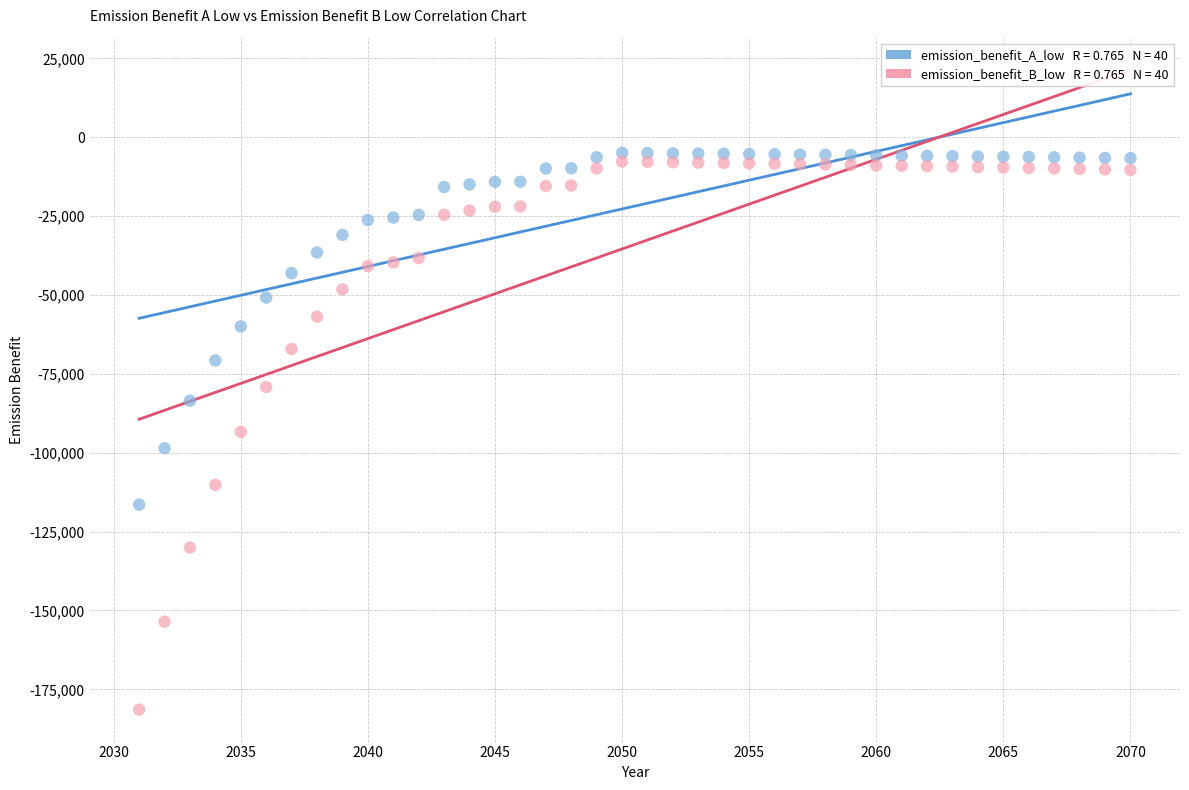

Across all data points, what is the range of X values (max minus min)?

39.0